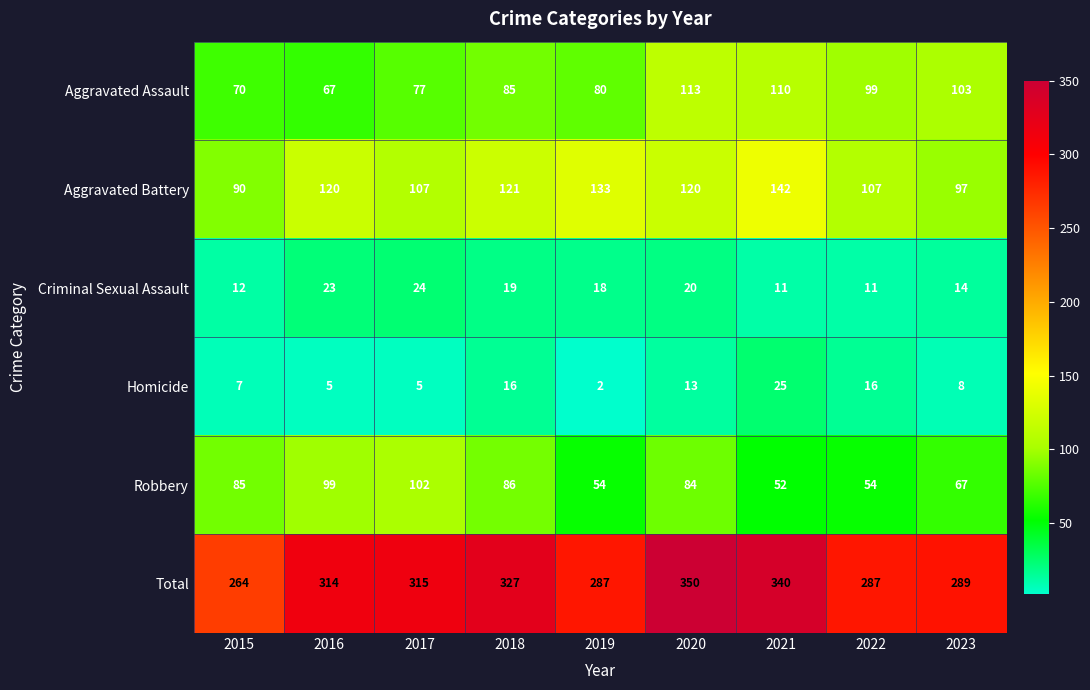

What value does the Criminal Sexual Assault series have at 2022, to the nearest 5?

10